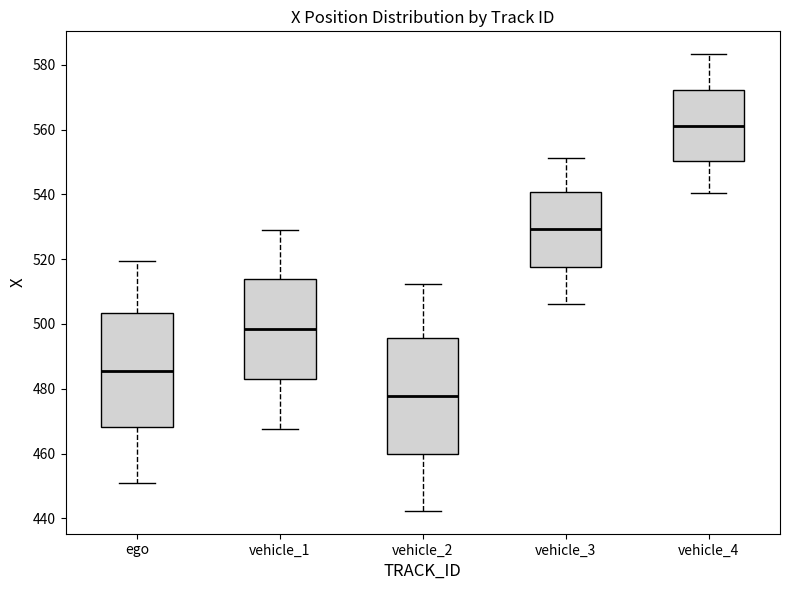

Which box has the lowest median line?

vehicle_2